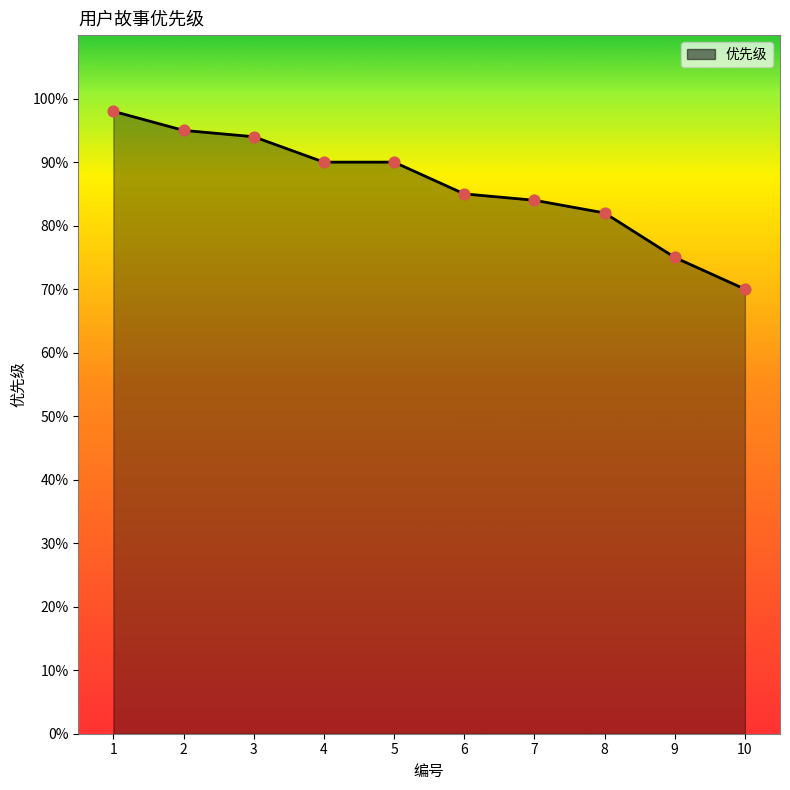

What is the change in value from 4 to 10?

-20